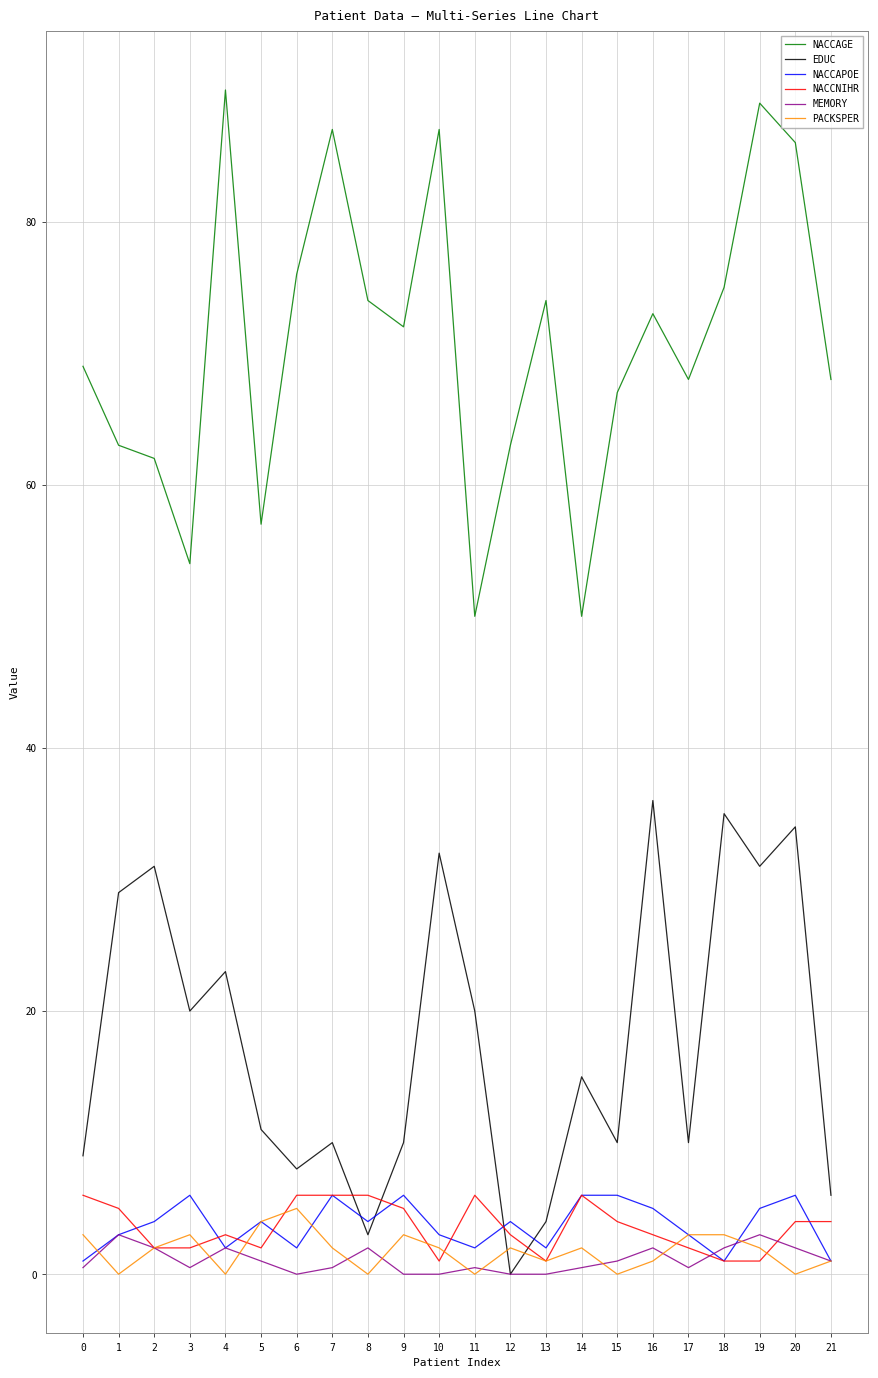

Which series has the widest spread of values?

NACCAGE